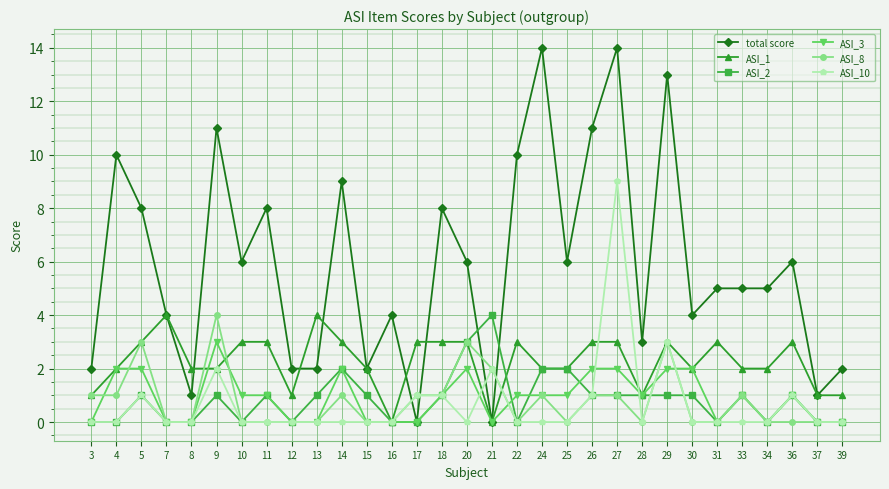

What are all the series names shown in the legend?

total score, ASI_1, ASI_2, ASI_3, ASI_8, ASI_10